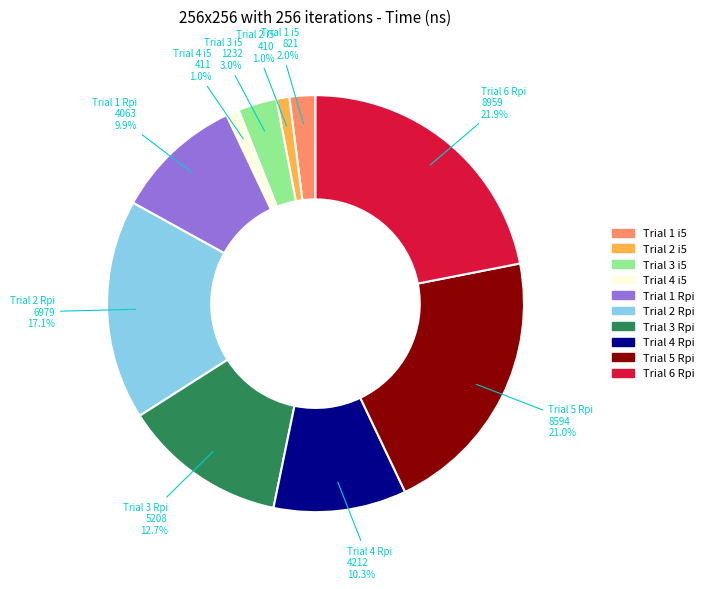

The Trial 3 Rpi slice represents 13% of the pie. True or false?

True